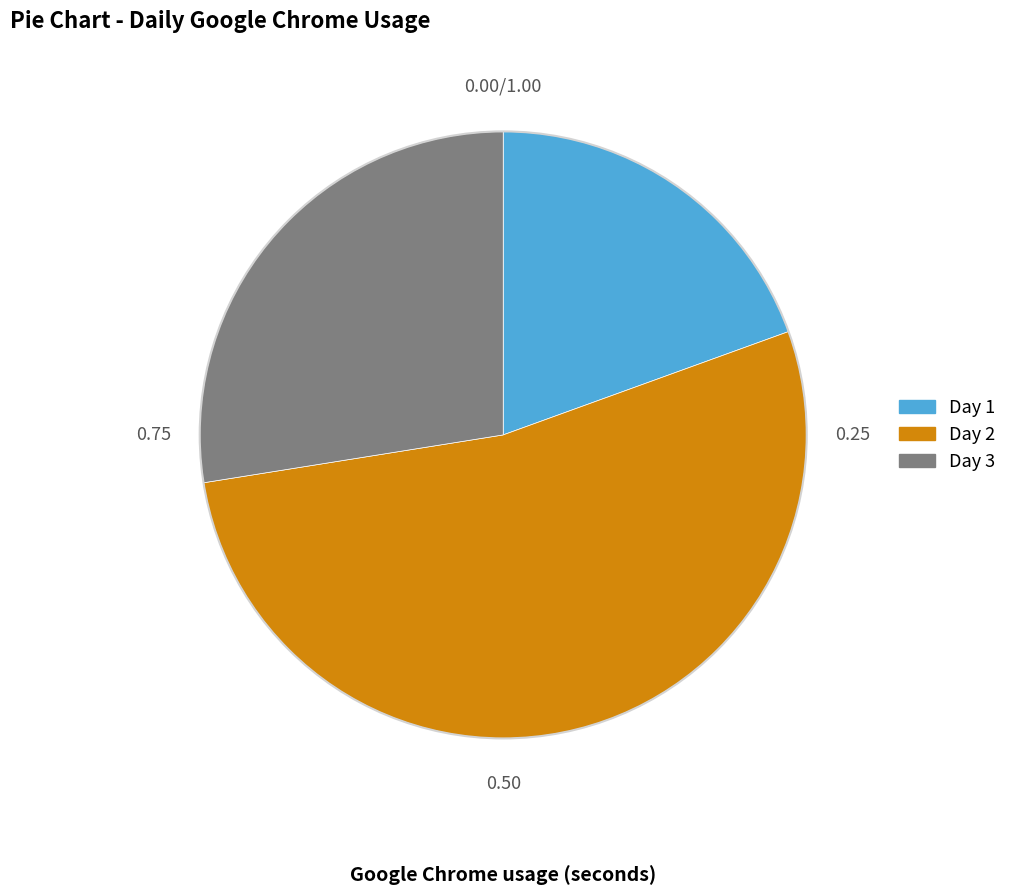

True or false: Day 3 accounts for 17% of the total.

False